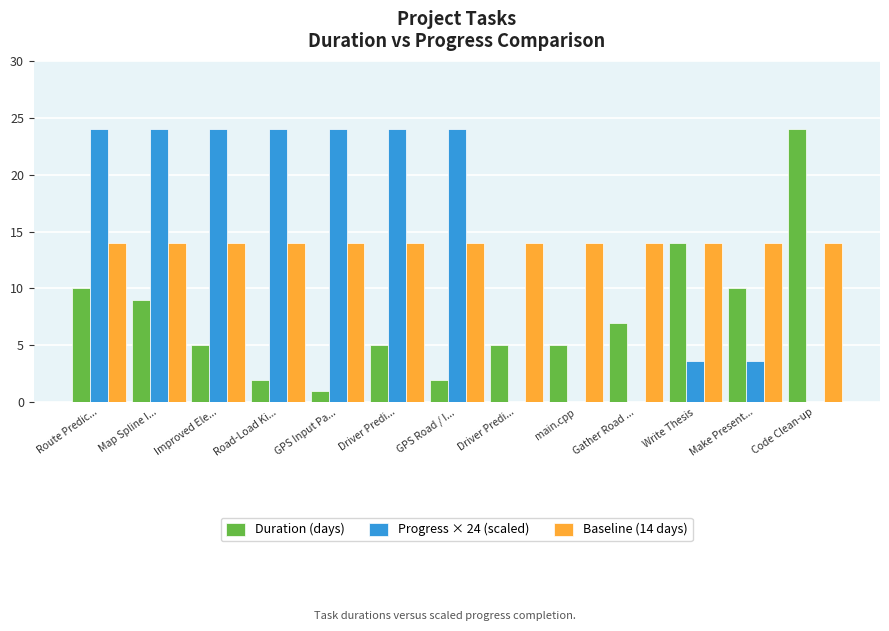

What are all the series names shown in the legend?

Duration (days), Progress × 24 (scaled), Baseline (14 days)